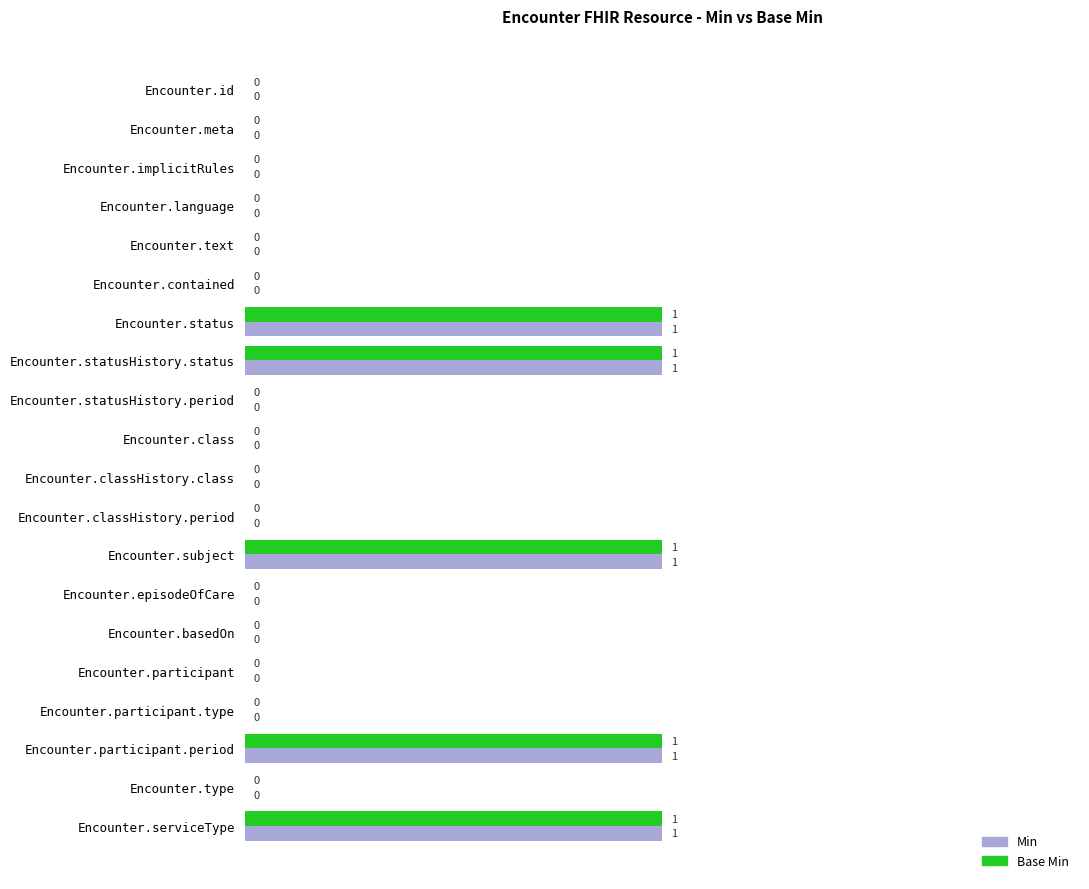

How many Min values are between 0 and 1?

20